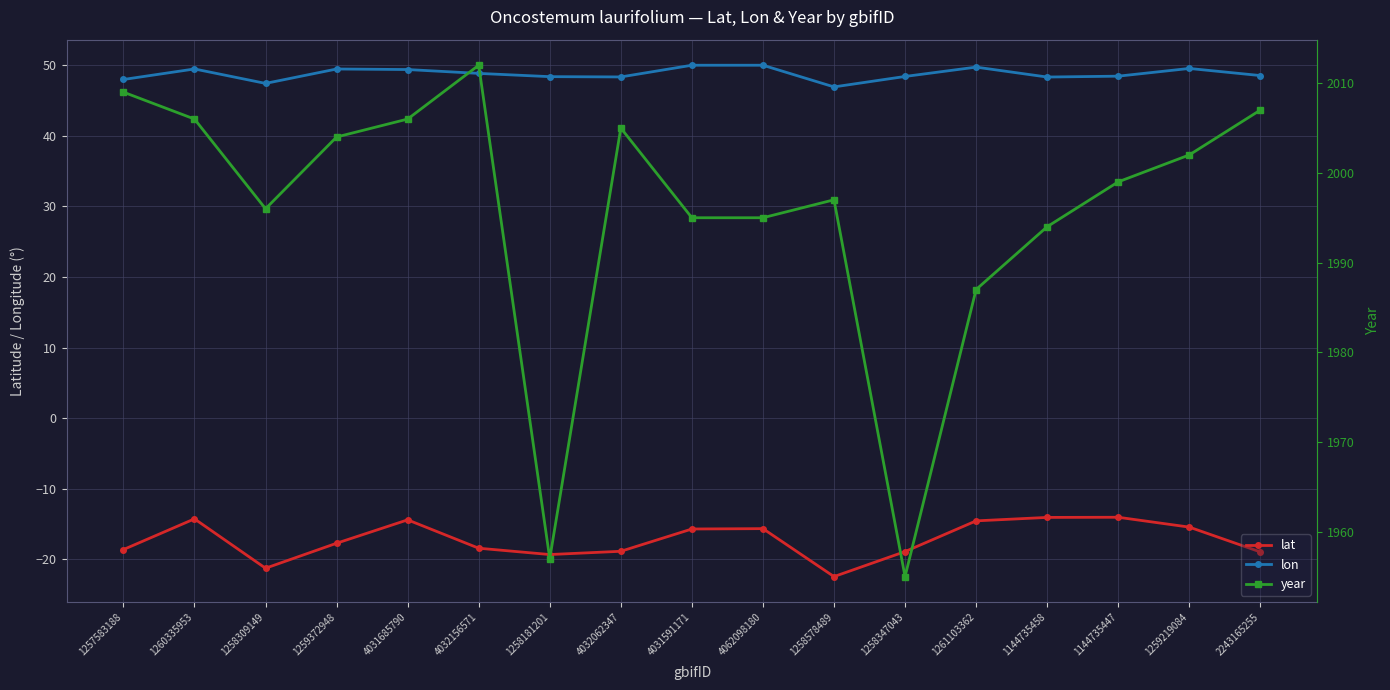

What is the total value across all series at 1144735458?

2028.3